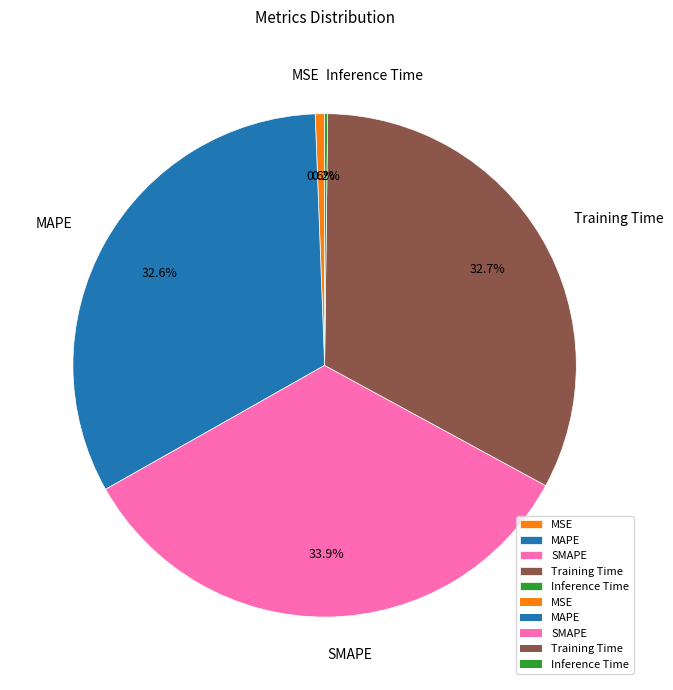

Which slice is the largest?

SMAPE